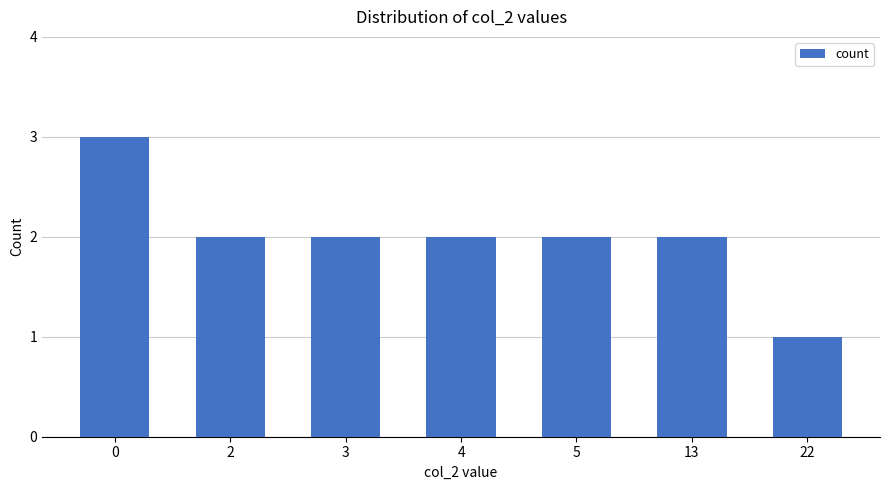

How many categories are shown in the chart?

7